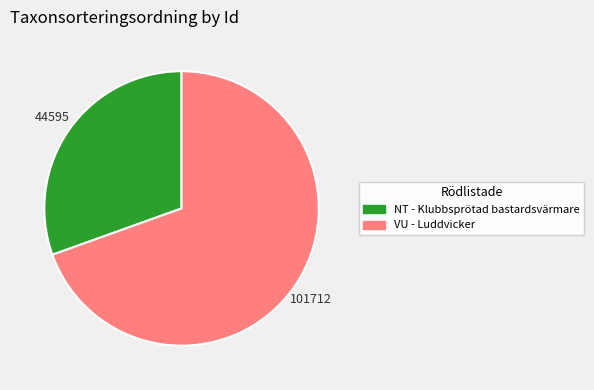

Is there any slice that represents more than half of the pie?

Yes